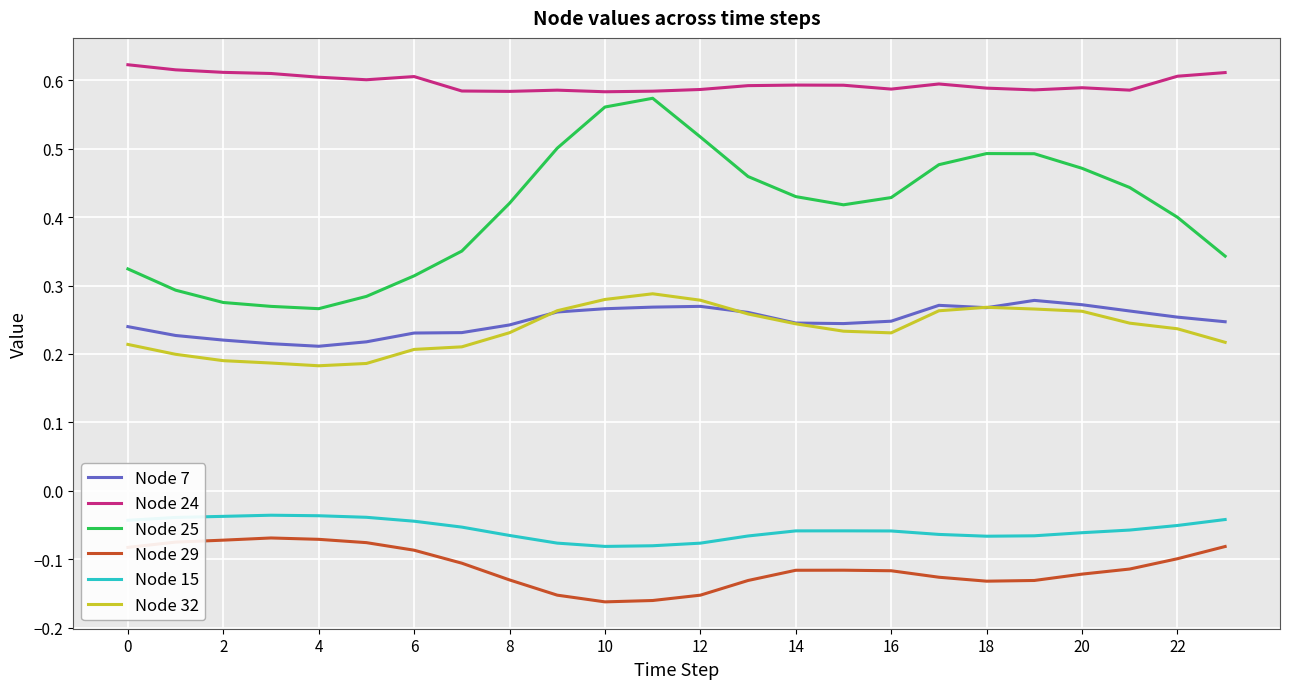

Which series has the largest total across all categories?

Node 24